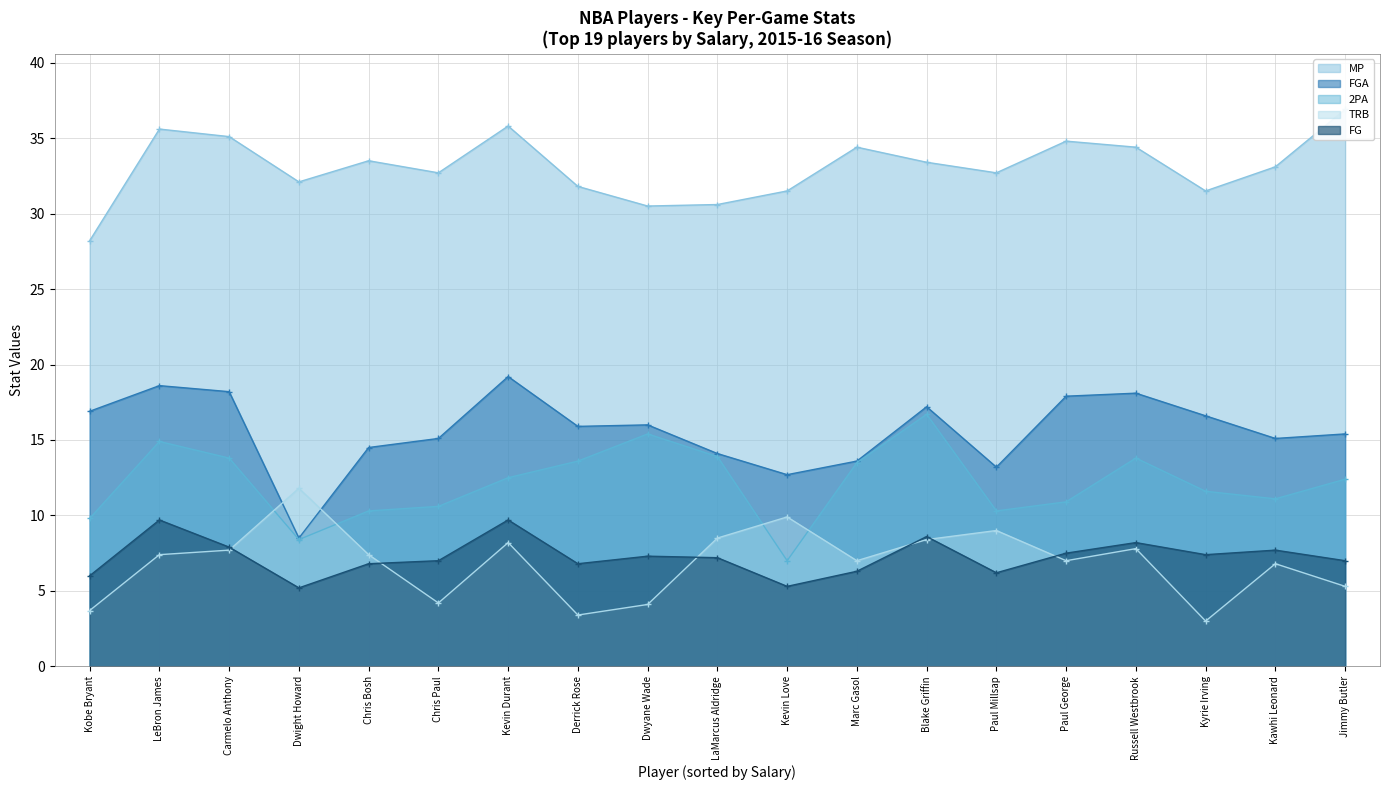

What is the sum of all FG values?

137.8